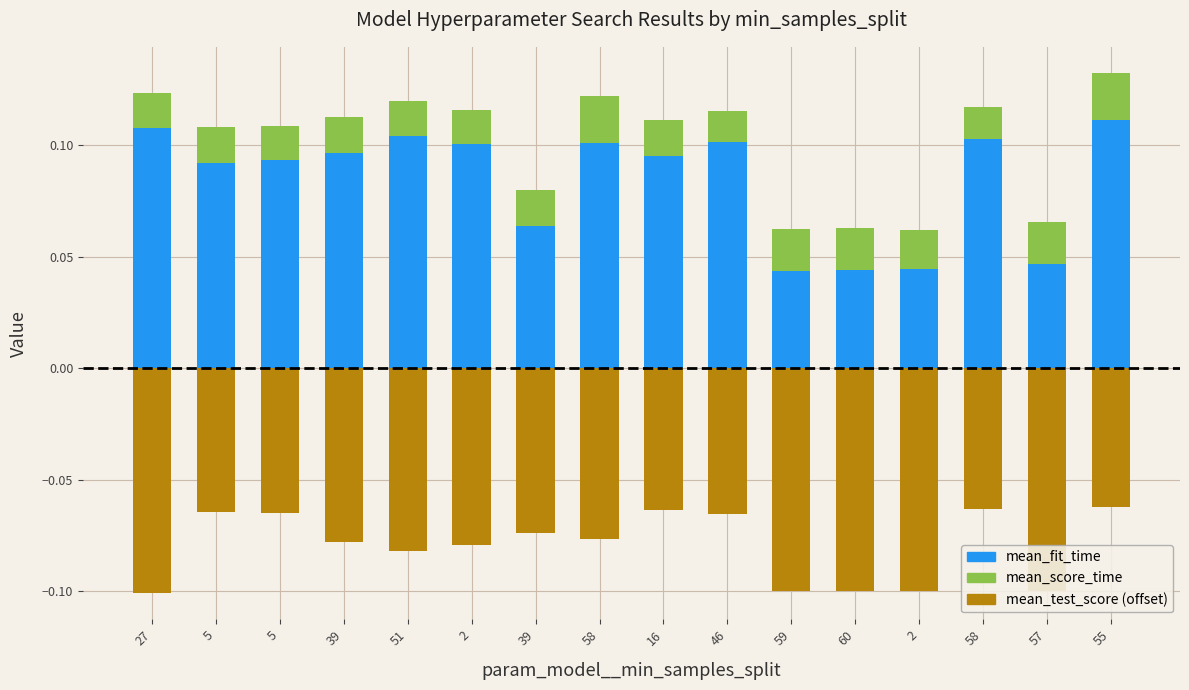

Is it true that mean_fit_time equals 0.1 at 39?

True